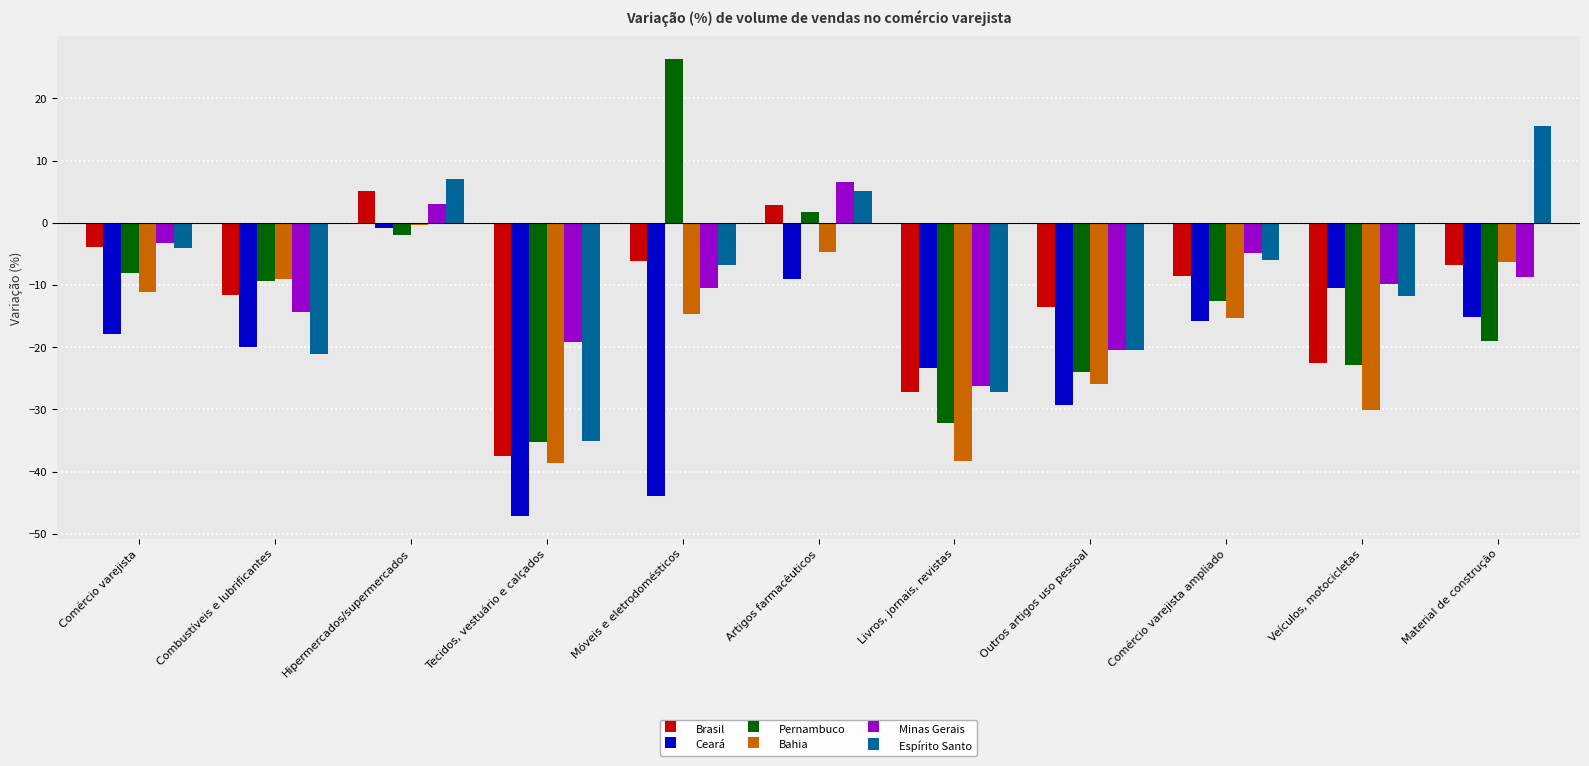

What is the sum of all Brasil values?

-129.6